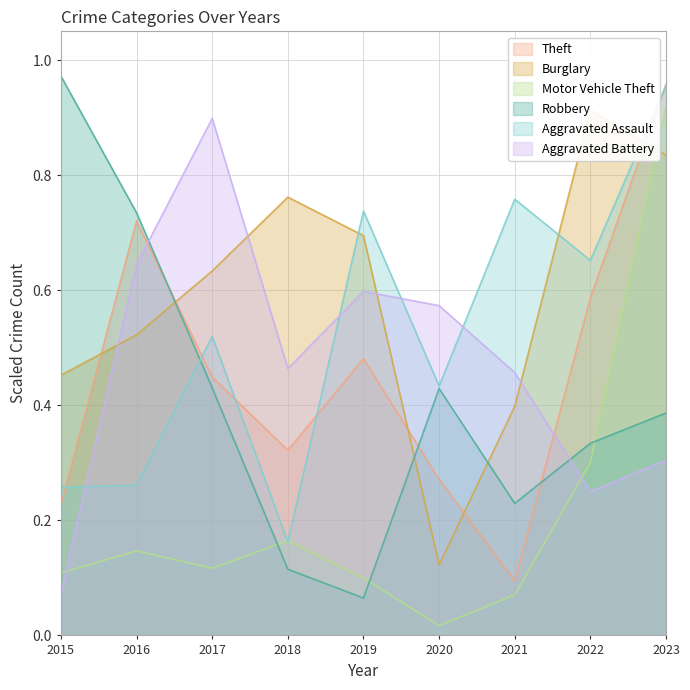

What is the difference between the second highest and second lowest values in the Theft series?

0.5